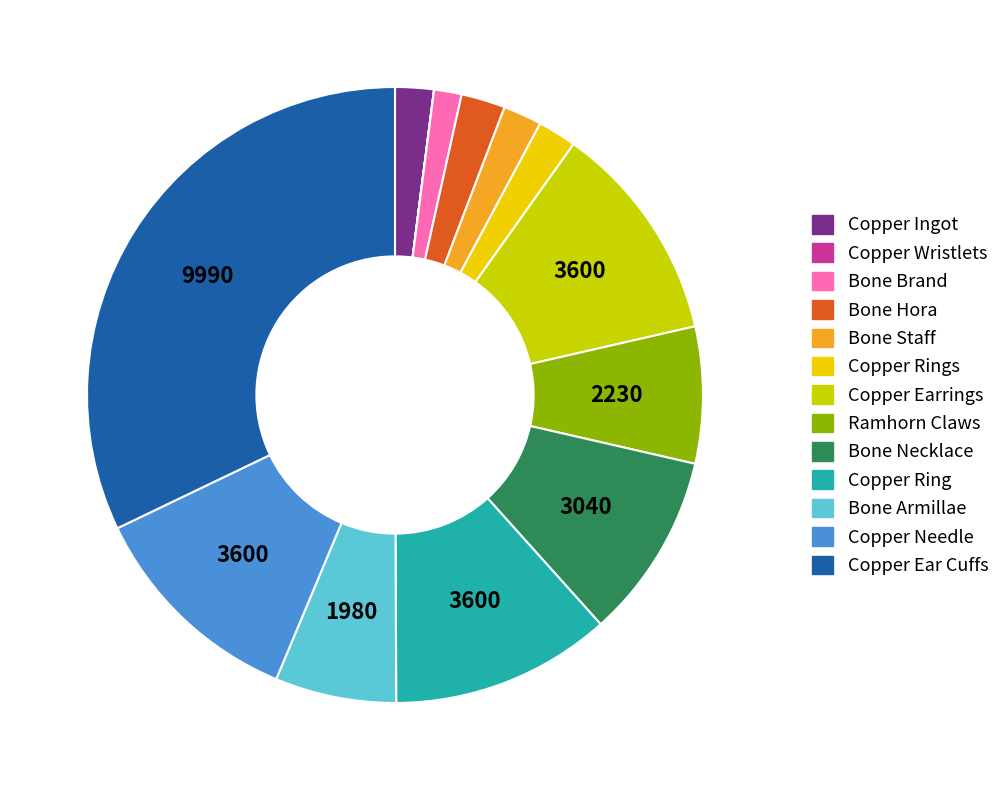

Does any single category account for the majority?

No